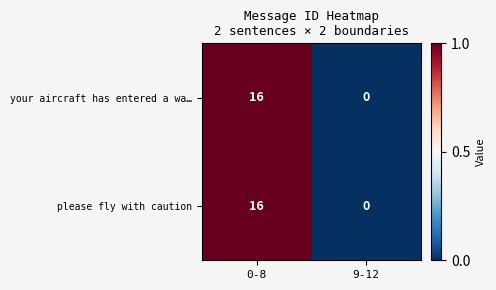

How many data points in your aircraft has entered a wa… are less than 16?

1